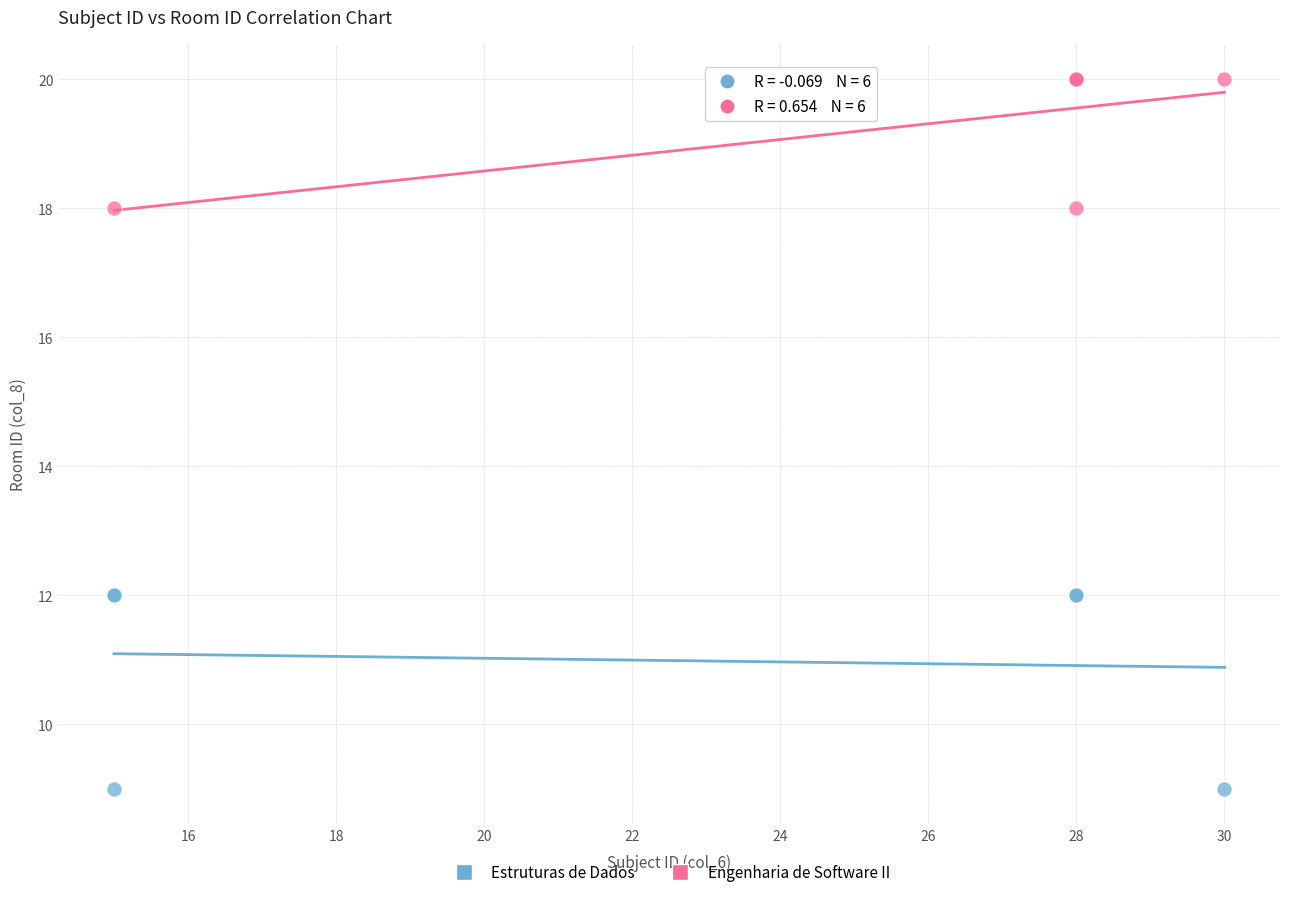

Which series reaches the minimum Y coordinate?

Estruturas de Dados